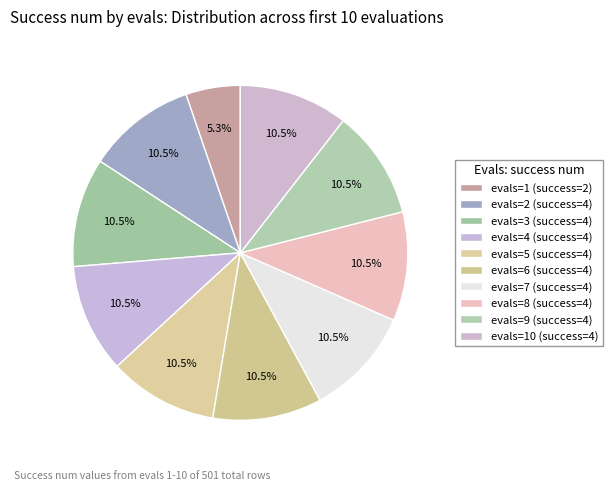

How many slices are in this pie chart?

10